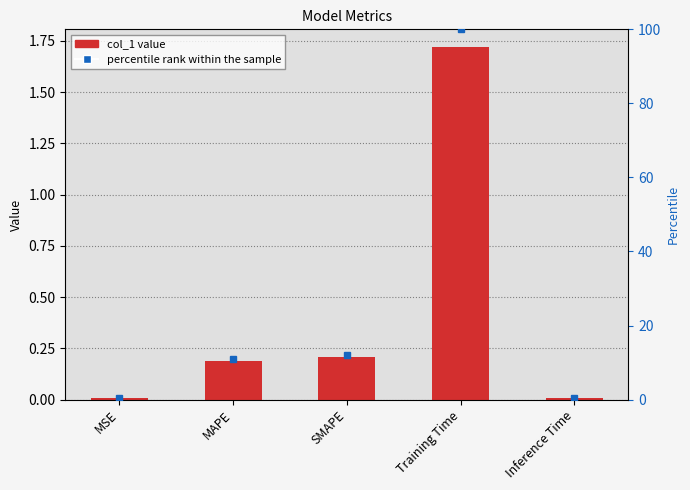

Which series has the largest range (max minus min)?

percentile rank within the sample